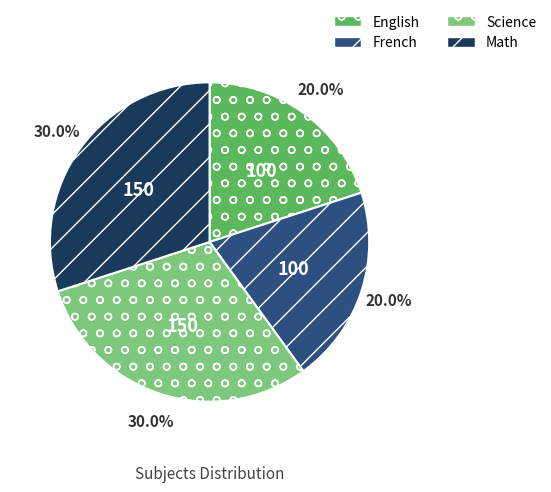

Is Science the majority of the pie?

No